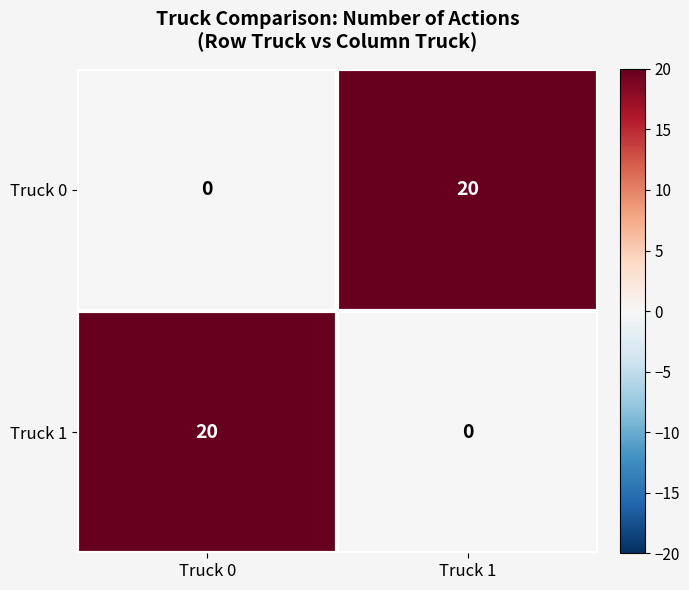

What is the total value across all series at Truck 0?

20